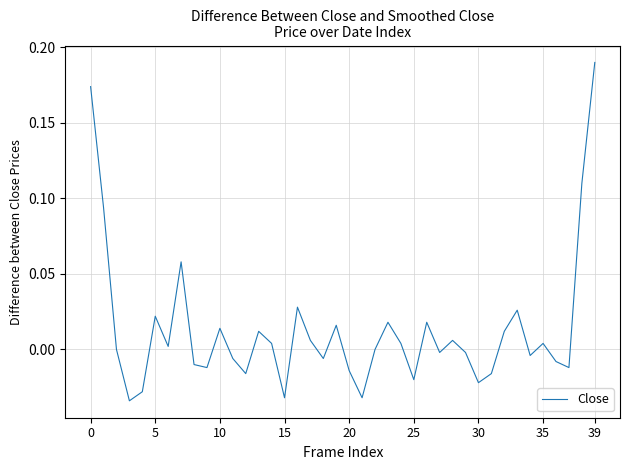

Which category has the highest value across all series?

39